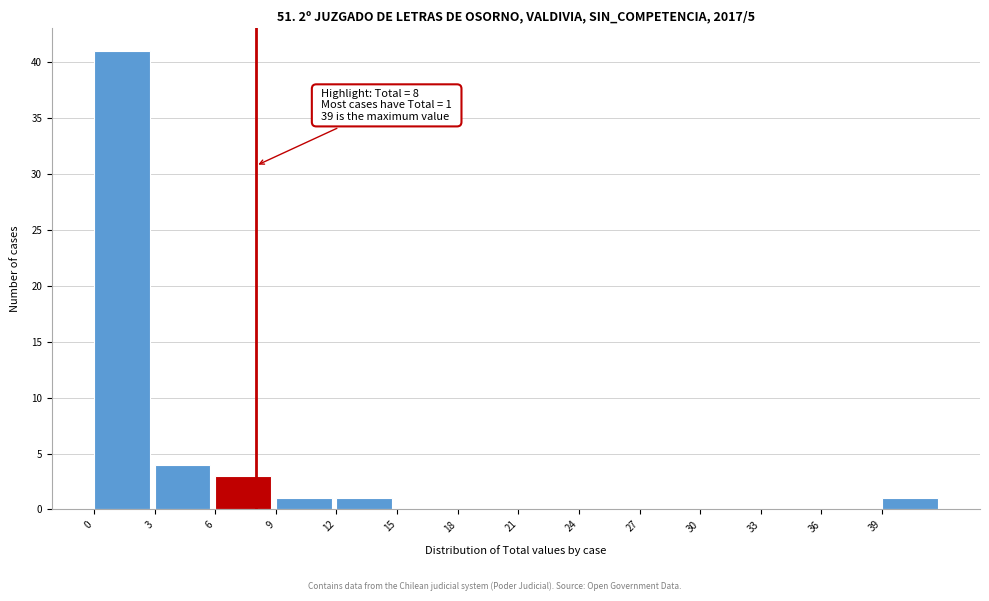

Which range on the x-axis has the tallest bar?

0 to 3